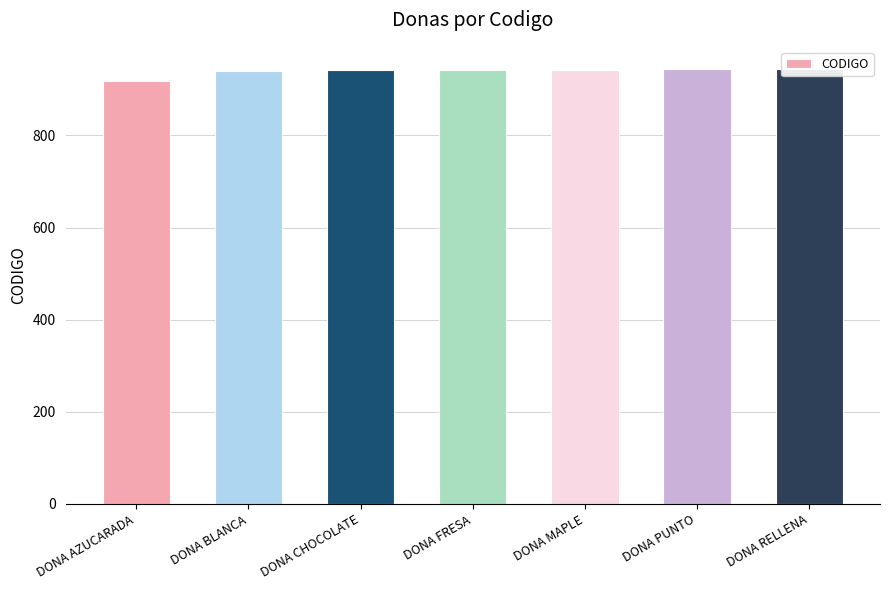

Are the bars horizontal?

No